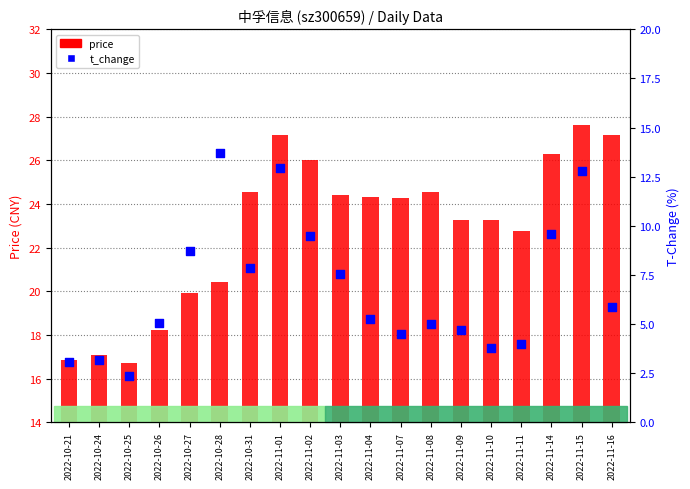

Which series has the widest spread of Y values?

t_change